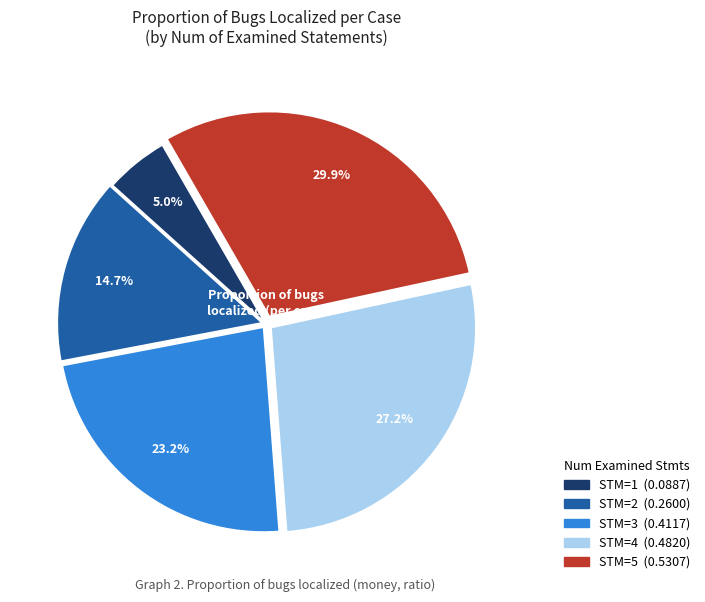

To the nearest percent, what is the difference between the largest and smallest slice percentages?

25%